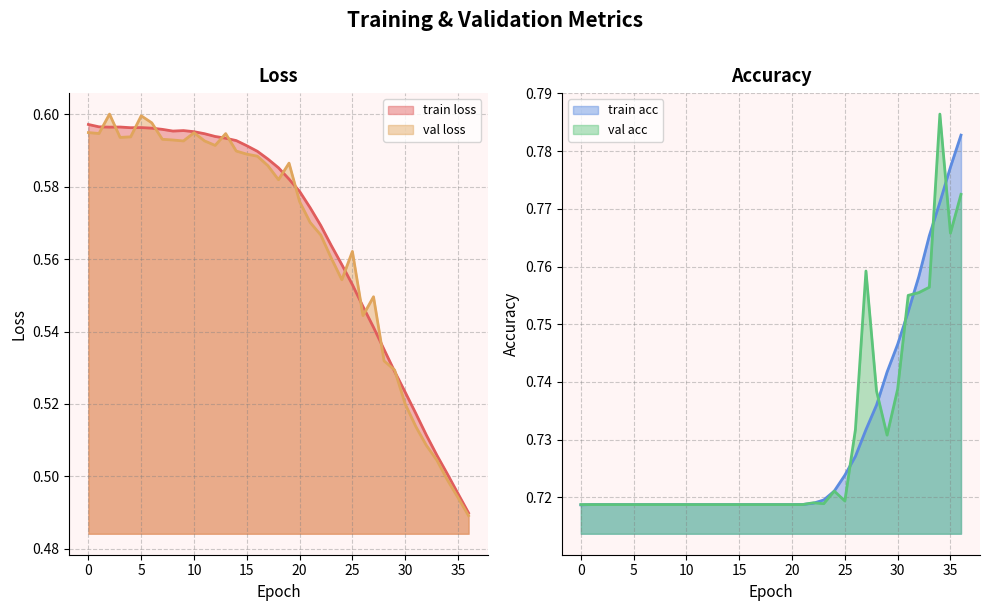

Rank the series by their maximum value, from highest to lowest.

val acc, train acc, val loss, train loss